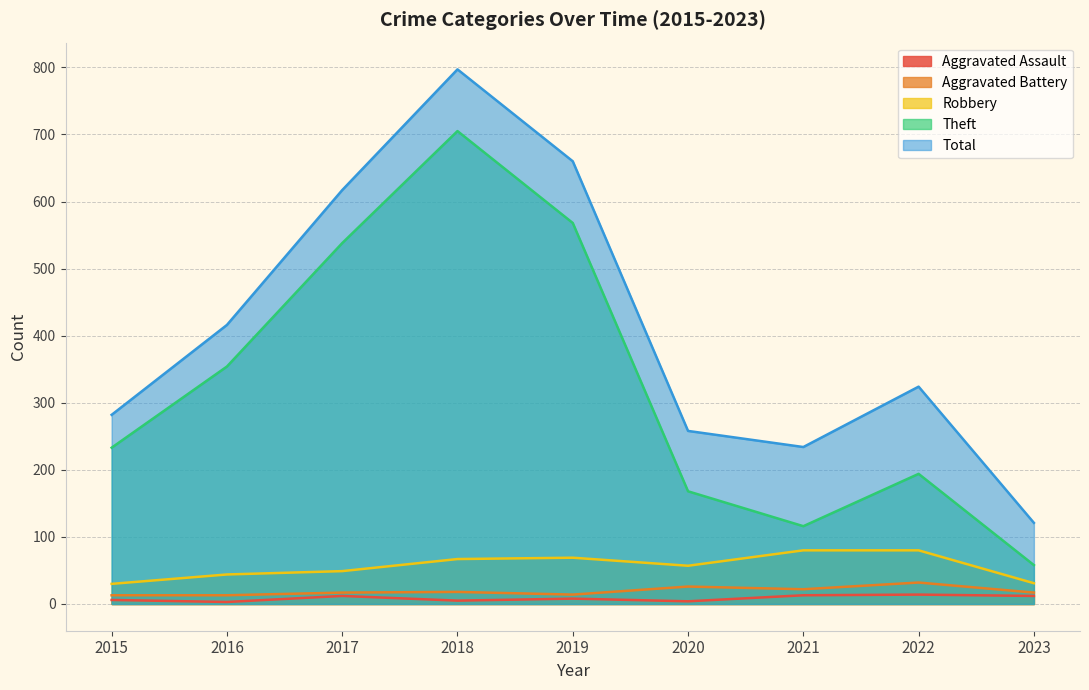

Reading left to right, what are all the values shown in this chart?

Aggravated Assault: 6	3	12	5	8	4	13	14	12
Aggravated Battery: 13	13	17	18	14	26	22	32	17
Robbery: 30	44	49	67	69	57	80	80	31
Theft: 233	354	538	705	568	168	116	194	58
Total: 282	416	617	797	660	258	234	324	121